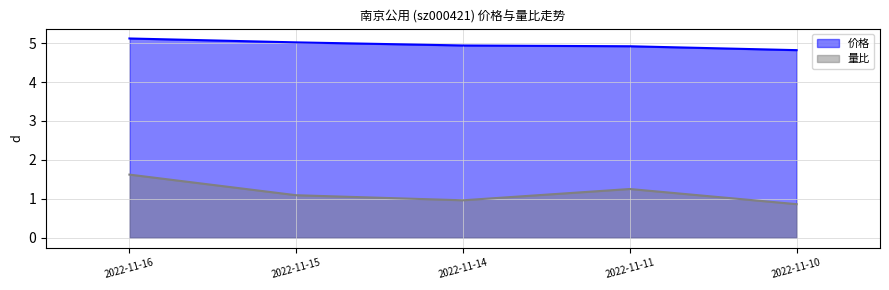

Which has a higher value, 2022-11-14 or 2022-11-11?

2022-11-14